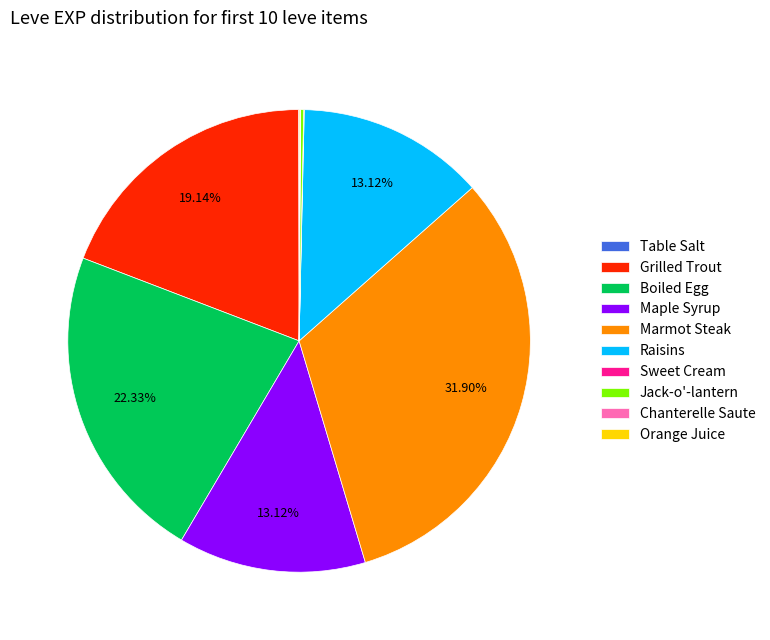

What is the largest slice in the pie chart?

Marmot Steak